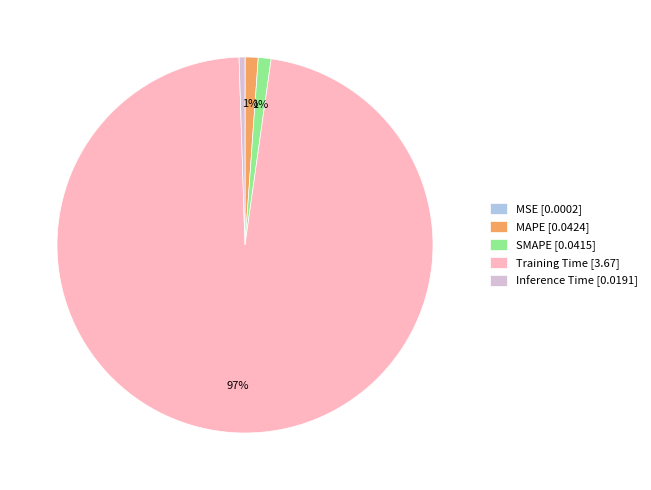

The Inference Time [0.0191] slice represents 1% of the pie. True or false?

True